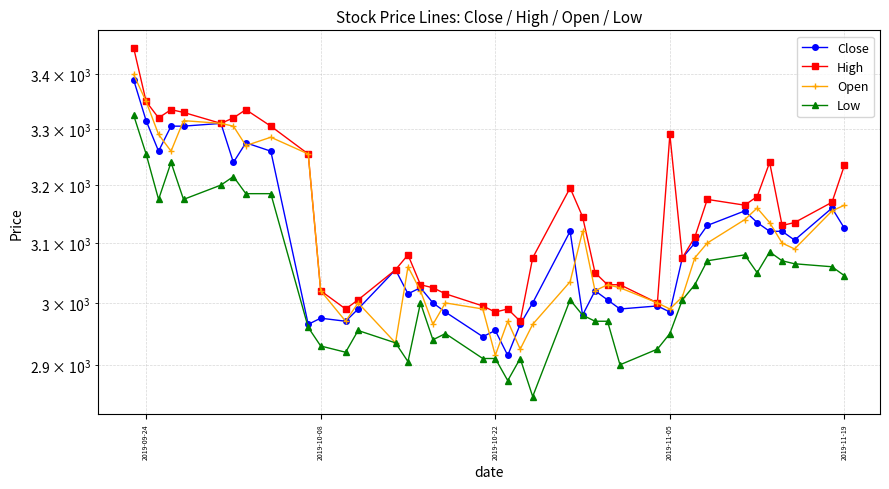

How many lines are shown in the chart?

4